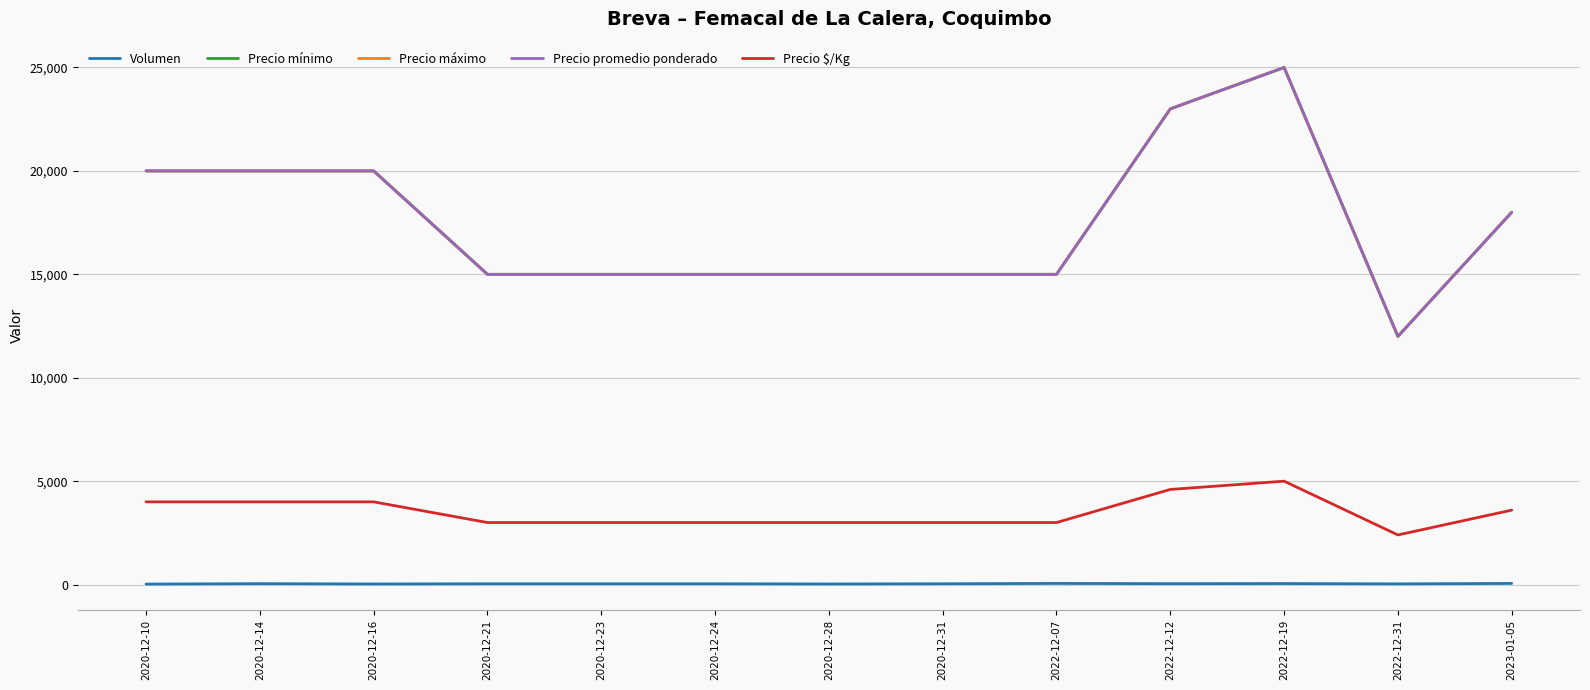

Does the chart have visible grid lines?

Yes